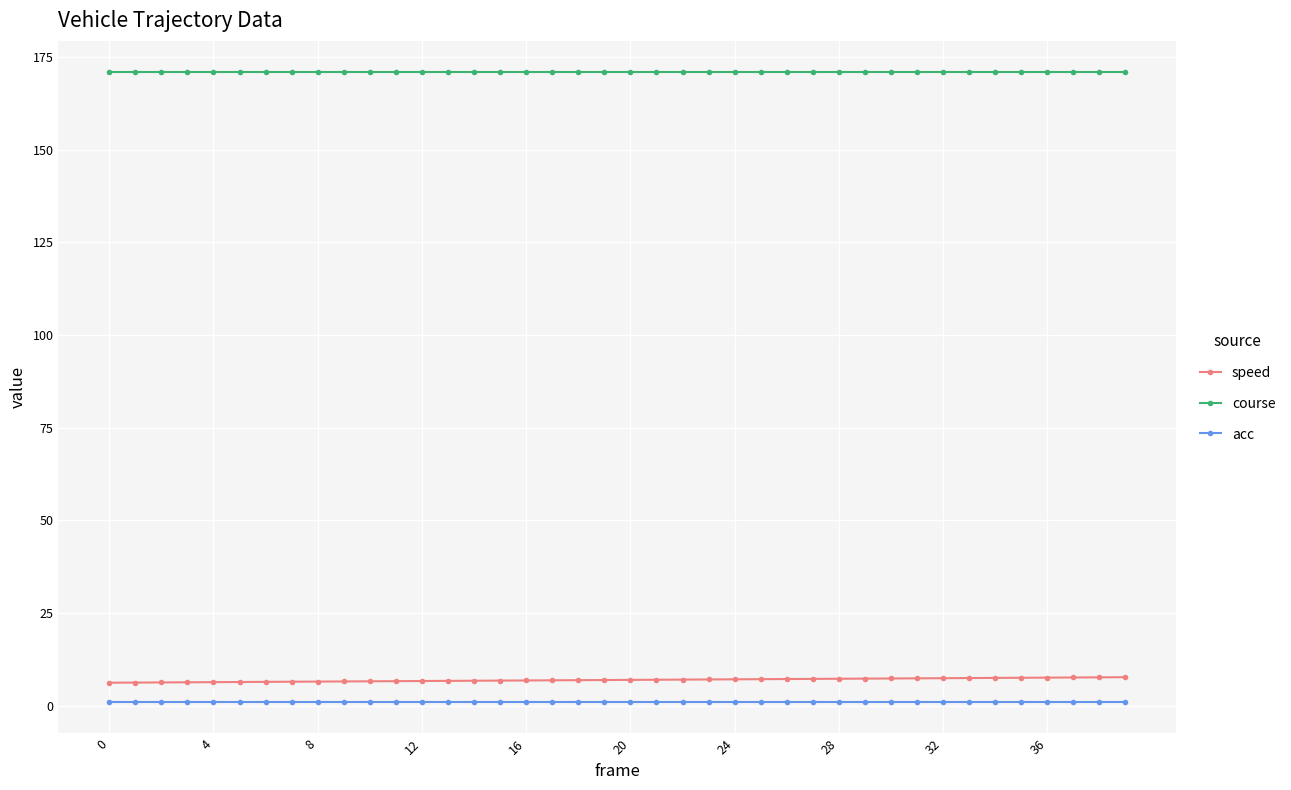

What is the sum of all course values?

6836.3